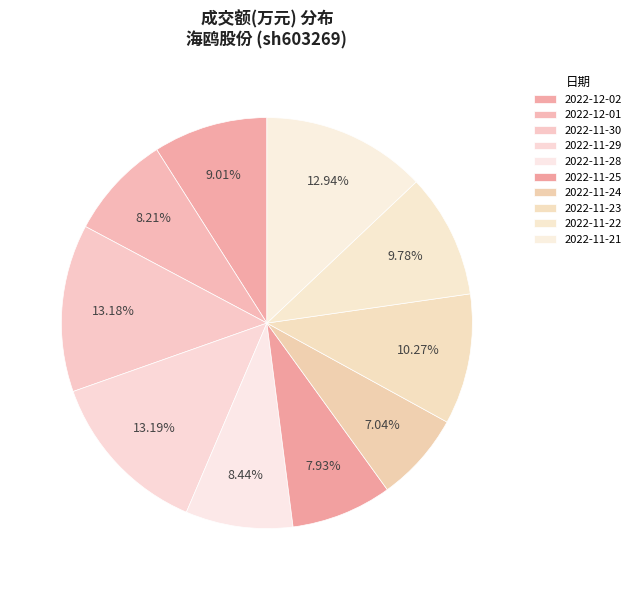

Do 2022-12-02 and 2022-12-01 together represent more than half of the pie?

No